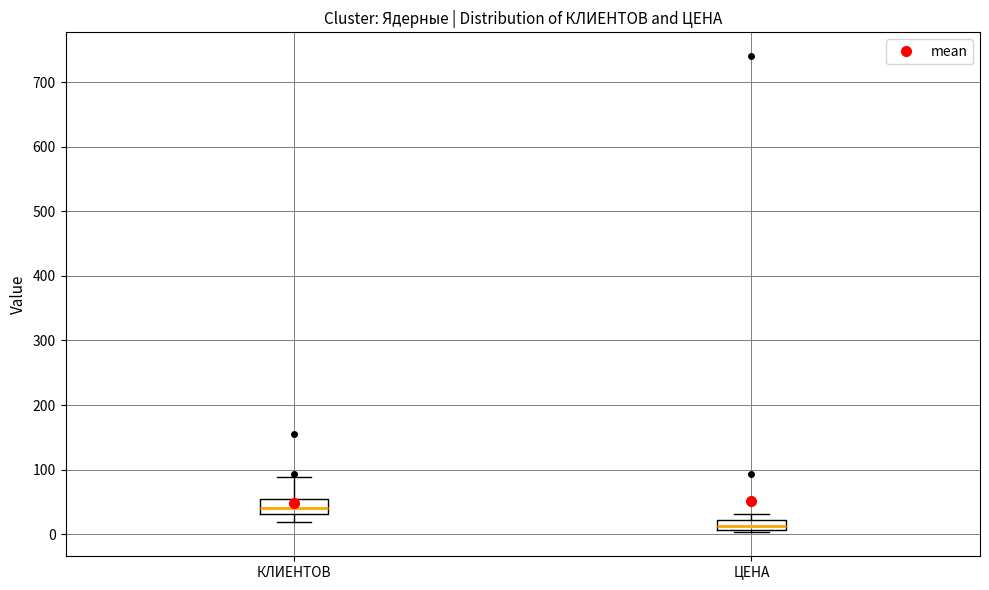

Which box's median line is the lowest?

ЦЕНА